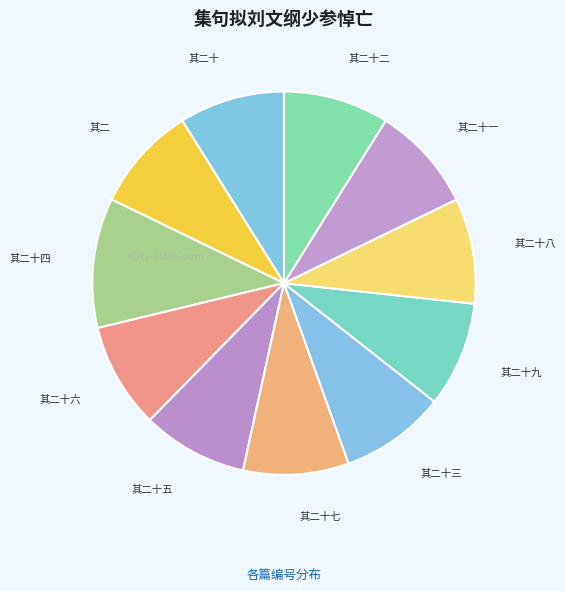

Which slice is the largest?

其二十四